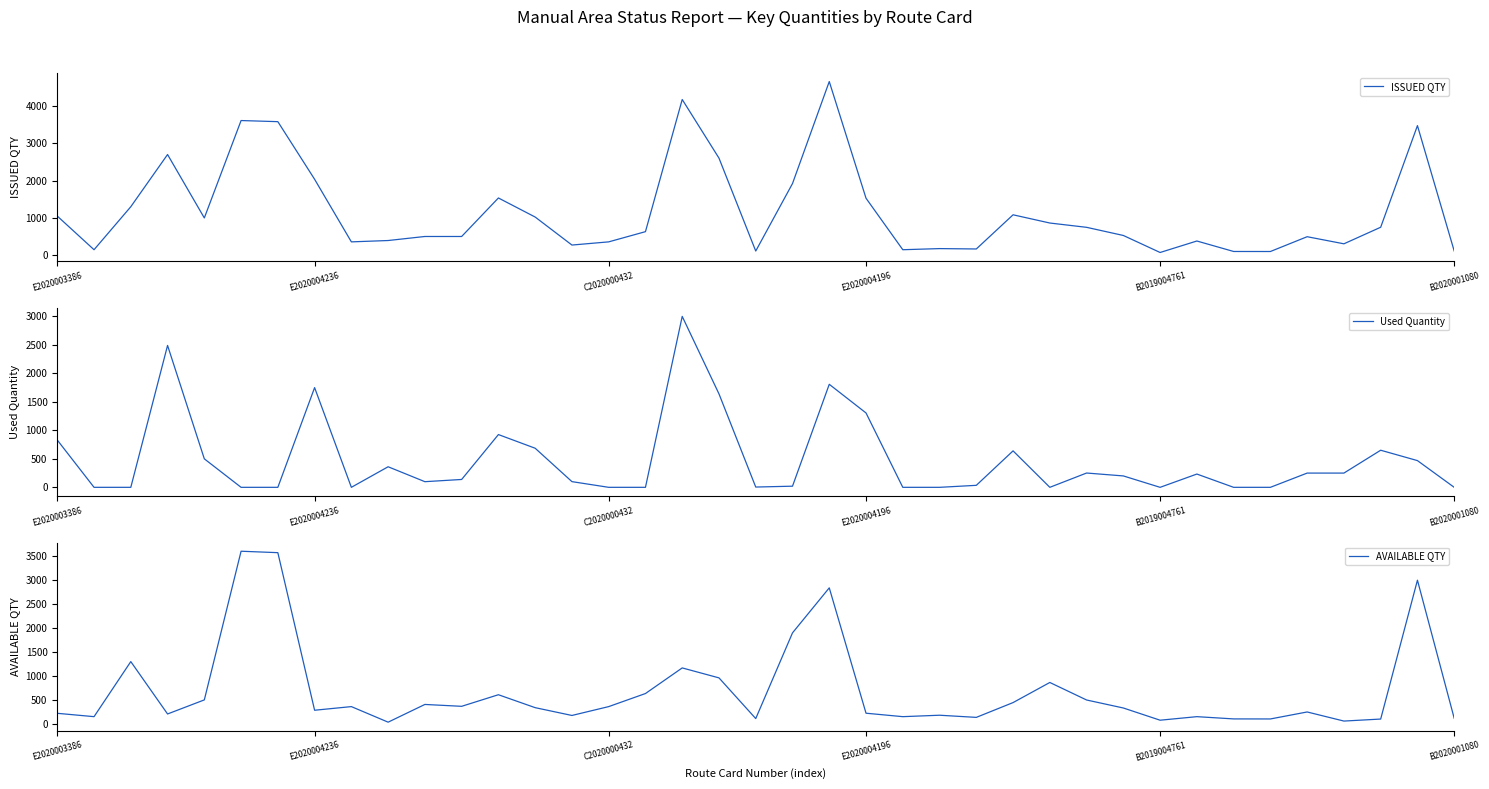

True or false: Used Quantity and ISSUED QTY cross at least once.

False